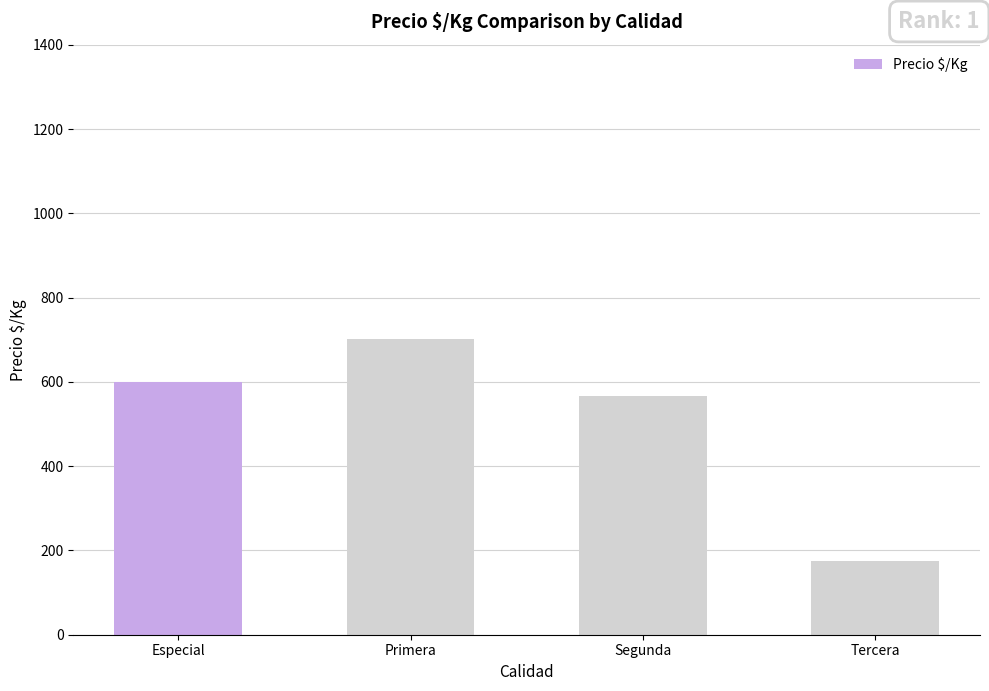

Is it true that the value at Primera is 702.8?

True